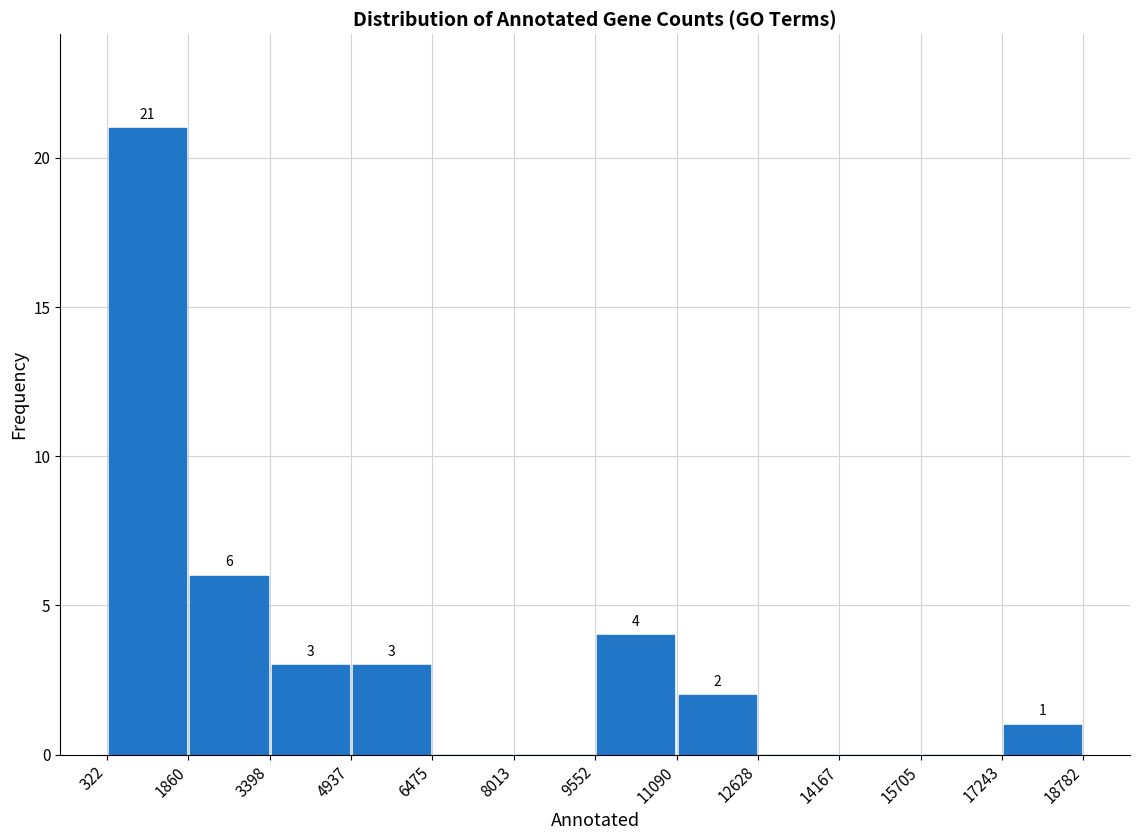

Over which range of the x-axis is the bar tallest?

322 to 1860